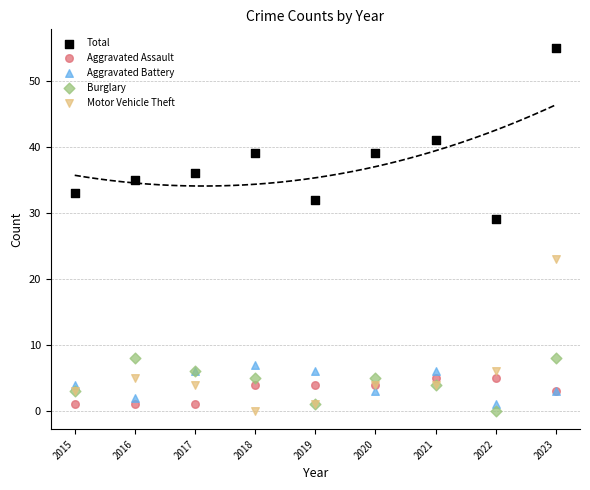

In the Total series, what Y value is closest to 42?

41